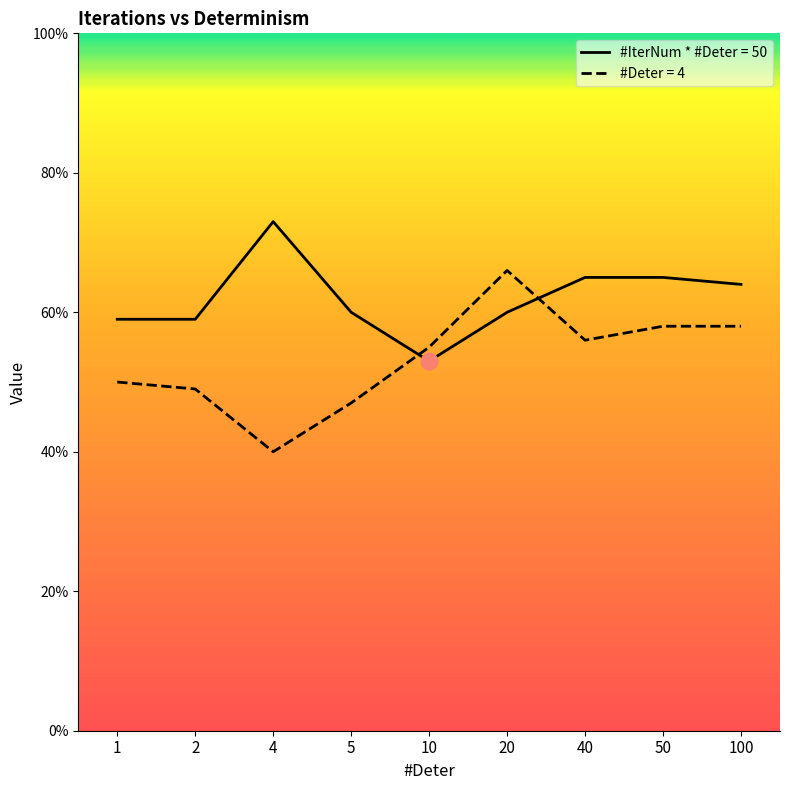

What are all the series names shown in the legend?

#IterNum * #Deter = 50, #Deter = 4